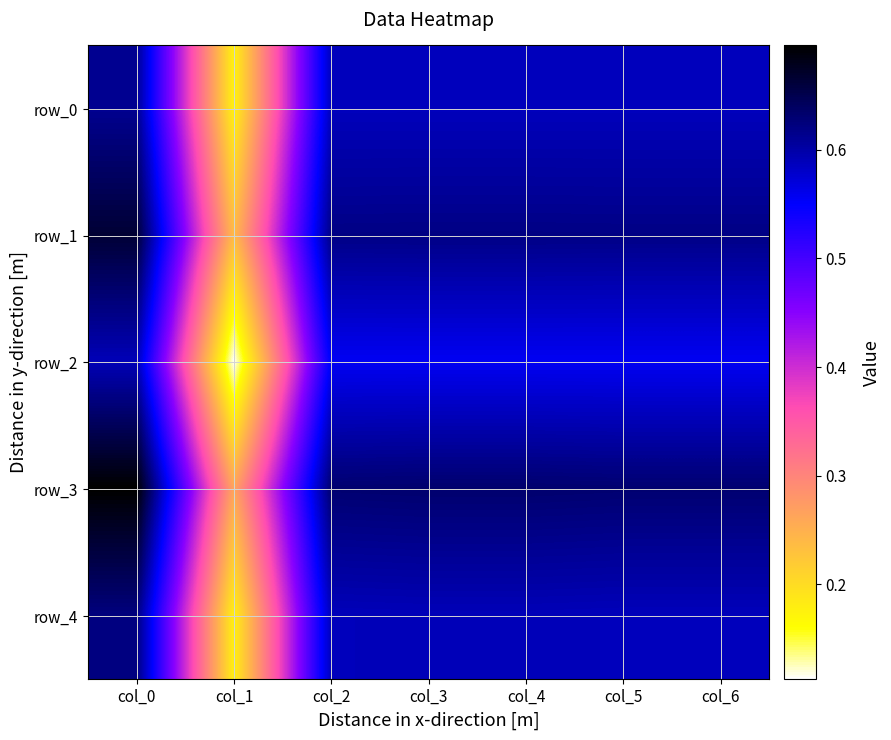

What is the highest value of the row_1 series?

0.7